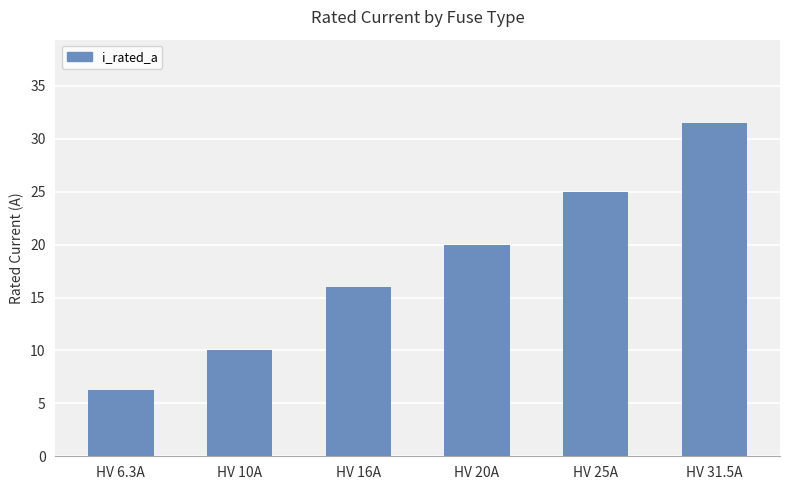

What is the approximate value at HV 31.5A?

31.5